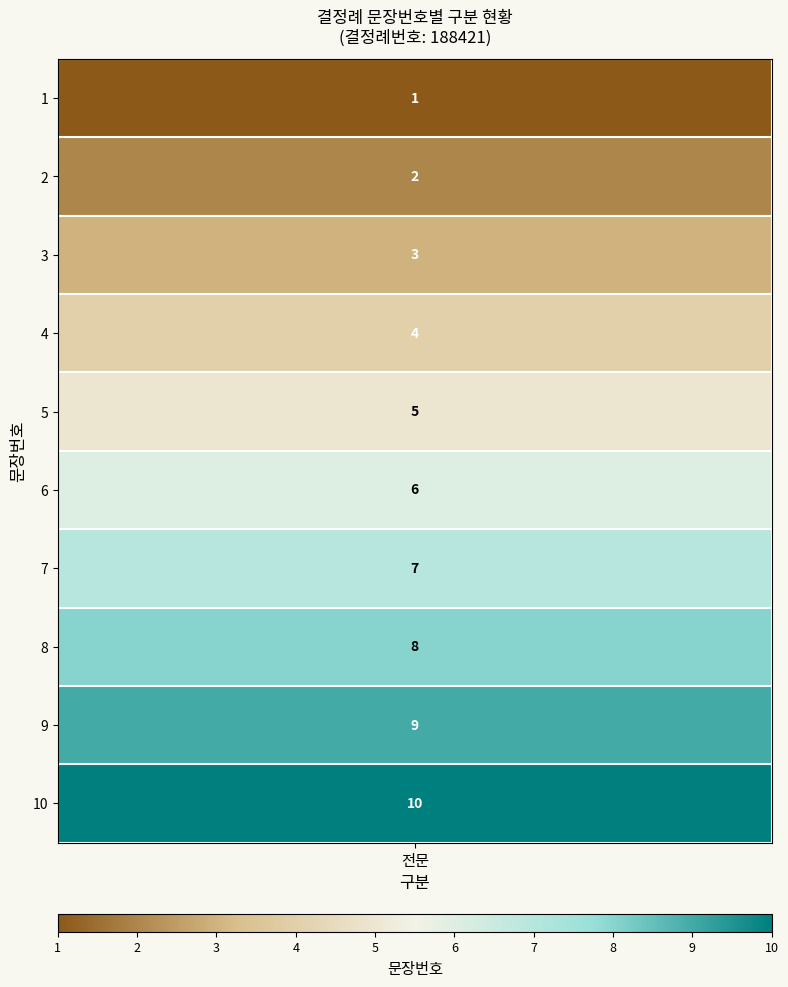

The chart shows a value of 1 at 1. True or false?

False